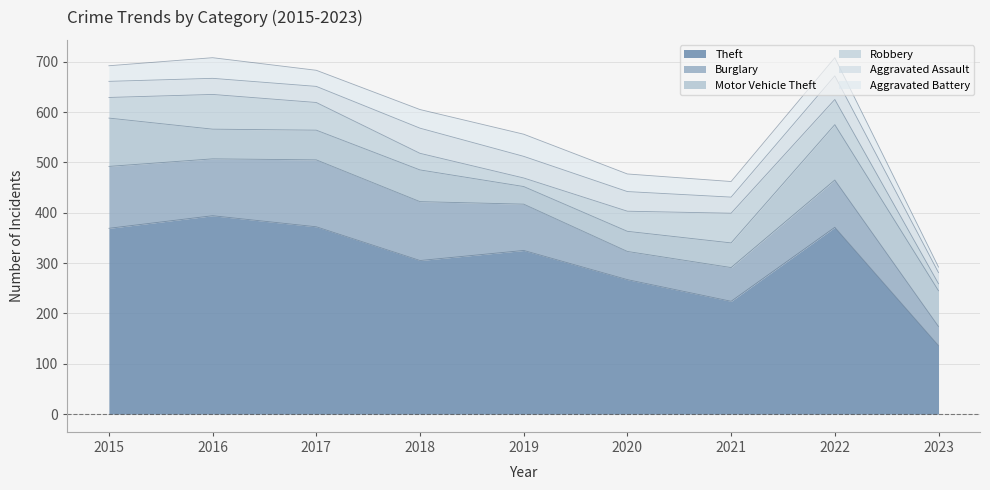

The value of Aggravated Assault at 2016 is 32. True or false?

True